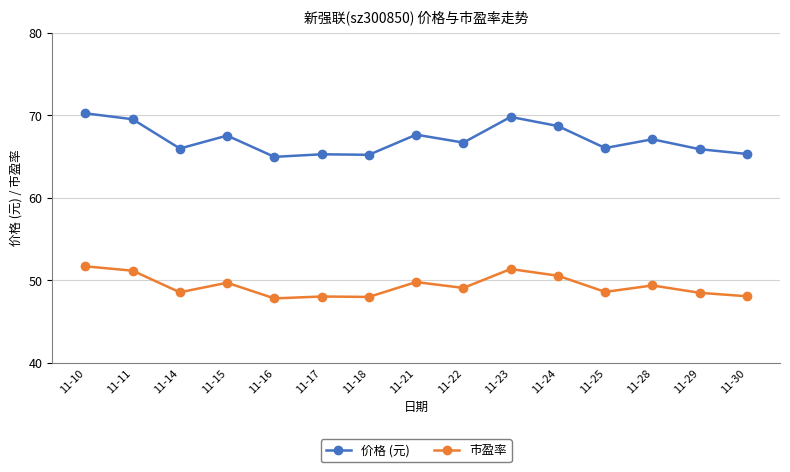

At which label does 价格 (元) first exceed 66?

11-10